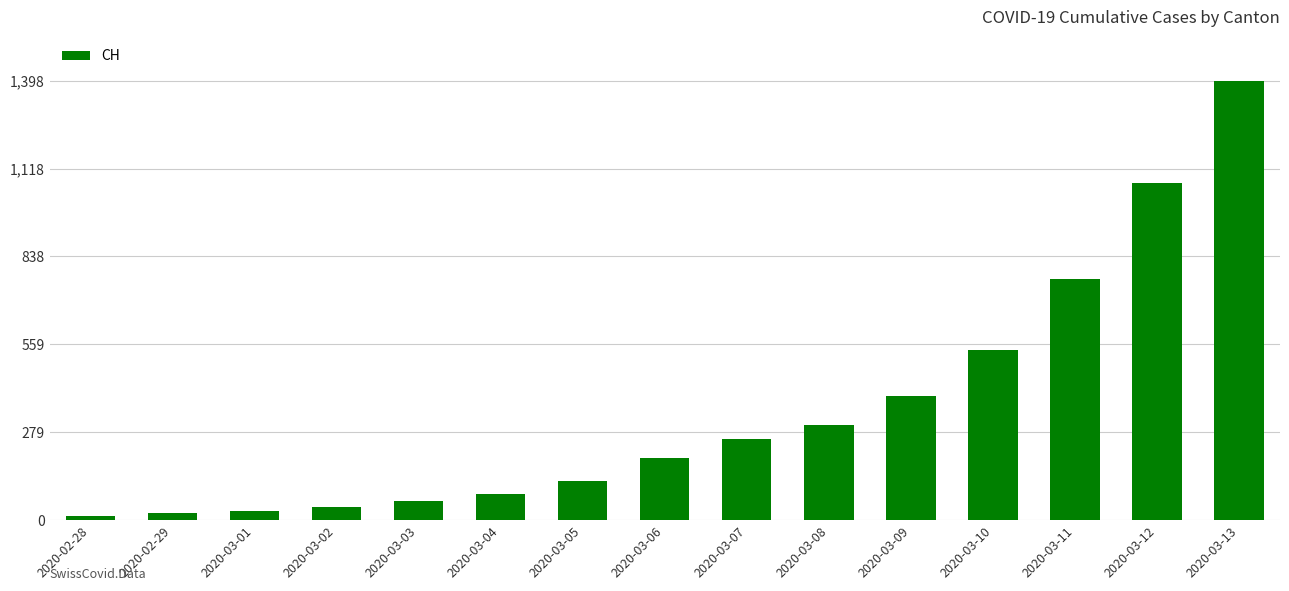

What is the label of the 1st bar from the left?

2020-02-28